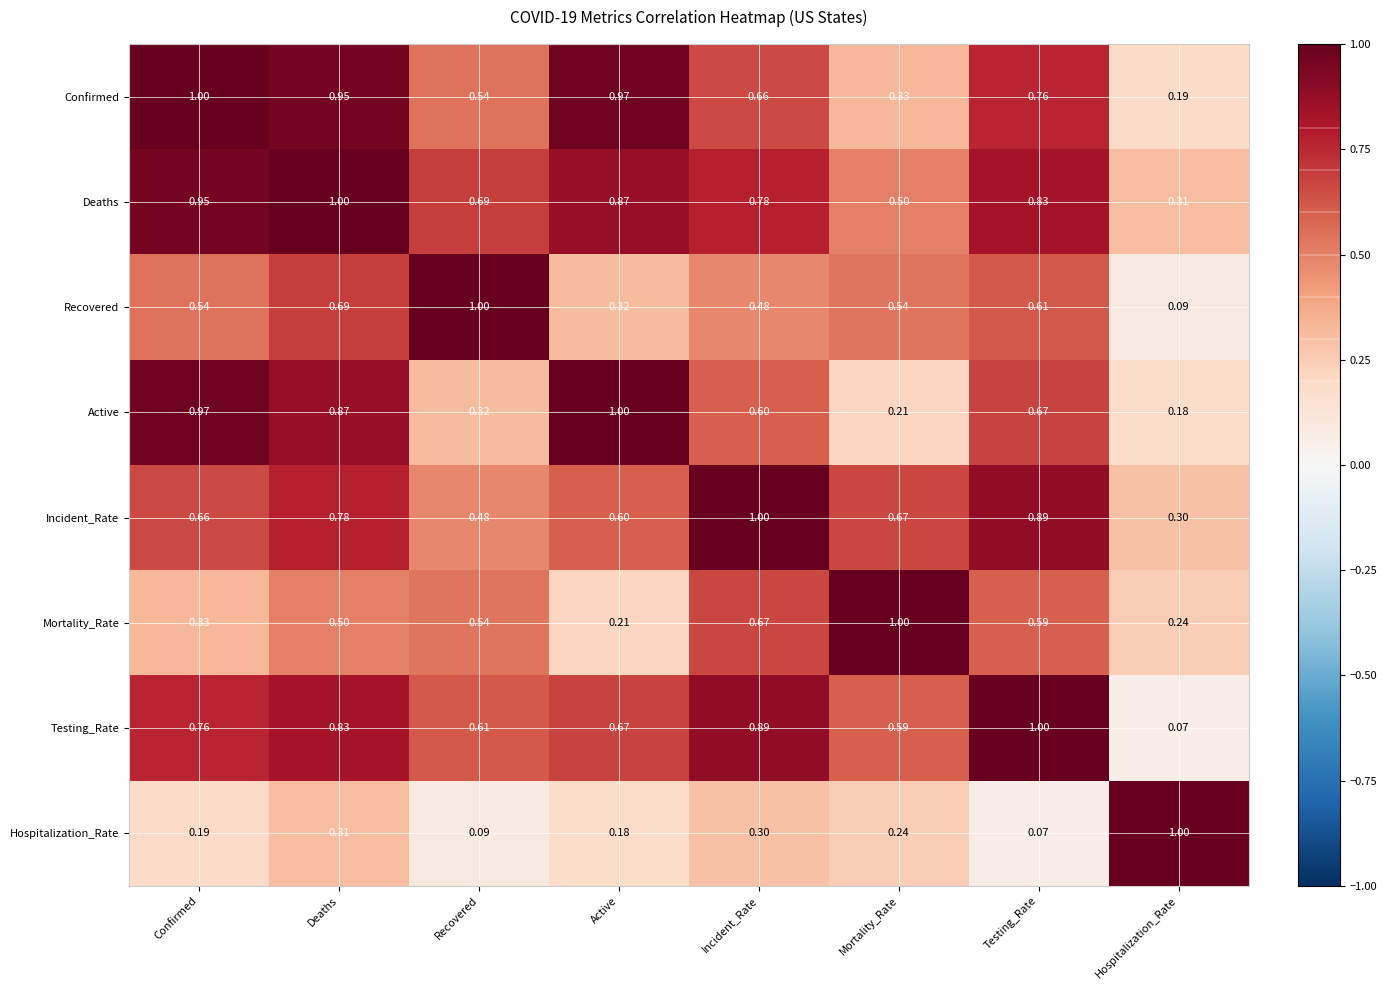

At which label does Hospitalization_Rate reach its peak?

Hospitalization_Rate